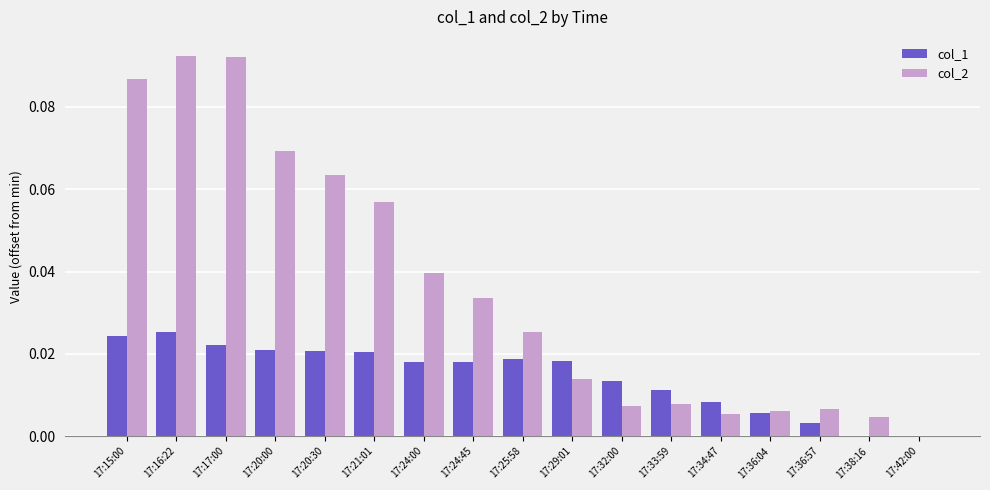

What is the sum of all col_2 values?

0.6